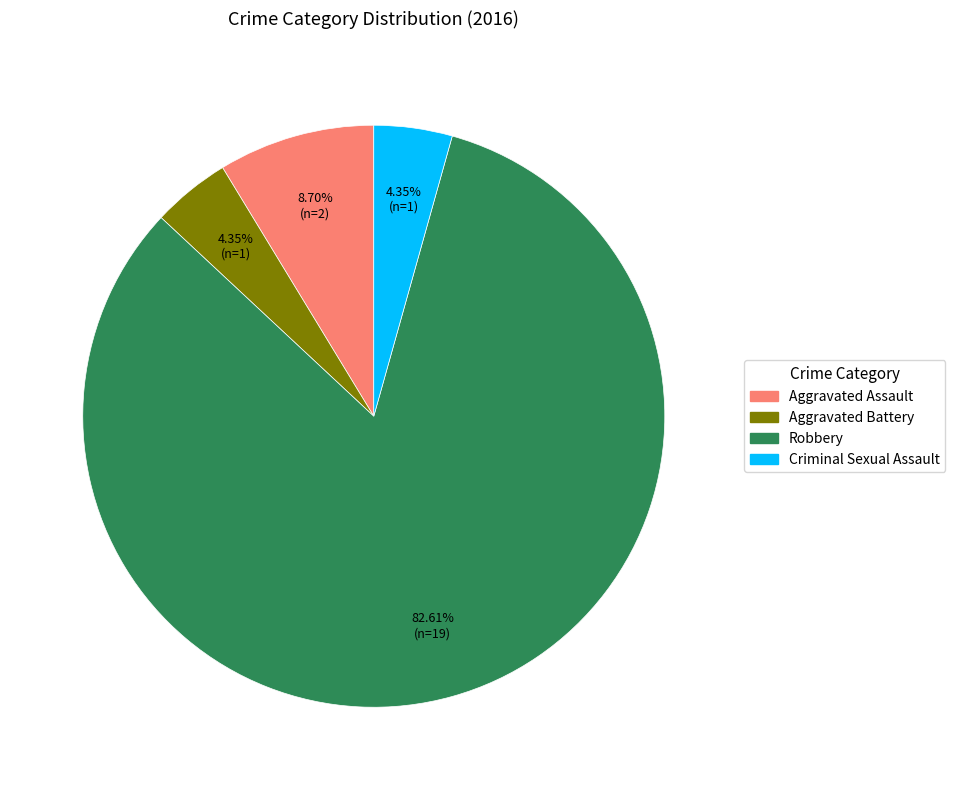

Does Criminal Sexual Assault represent more than half of the total?

No